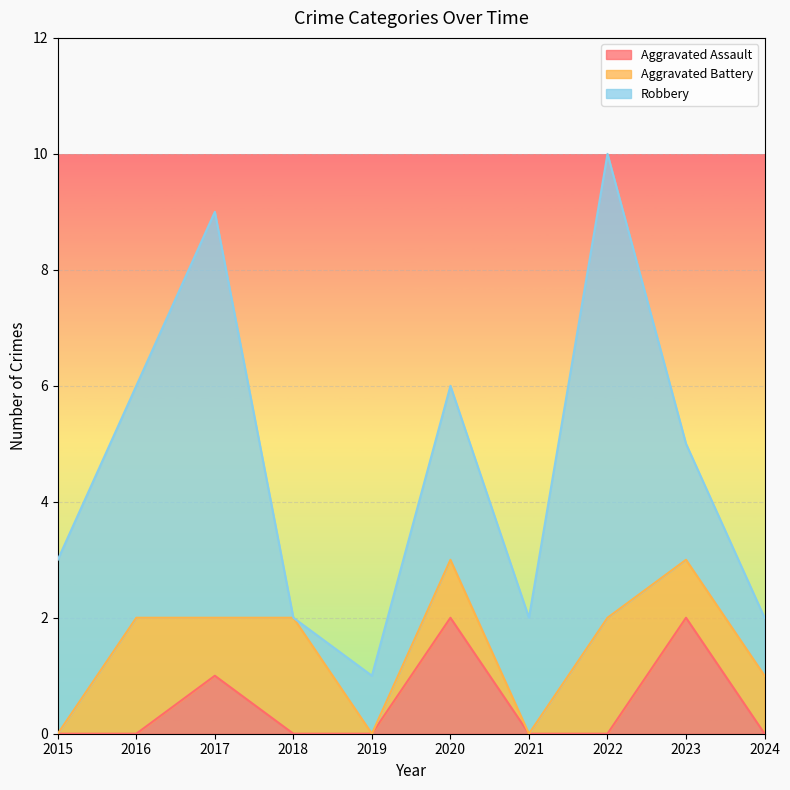

What is the sum of all Robbery values?

31